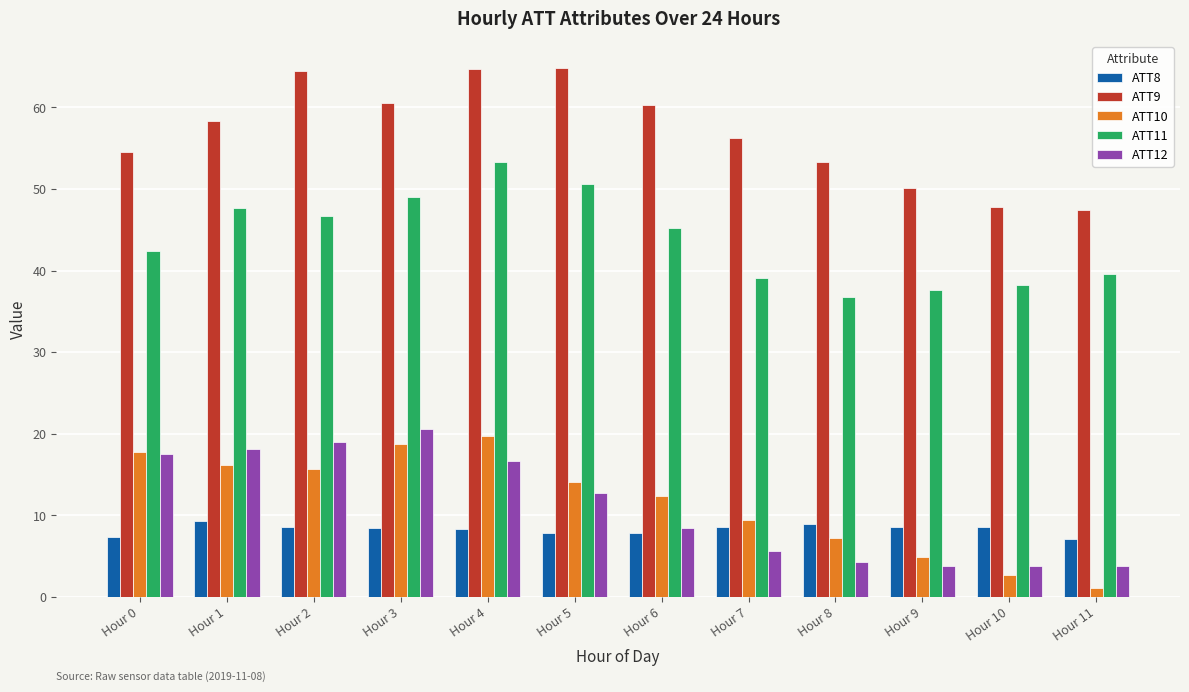

At how many categories does at least one series exceed 29?

12